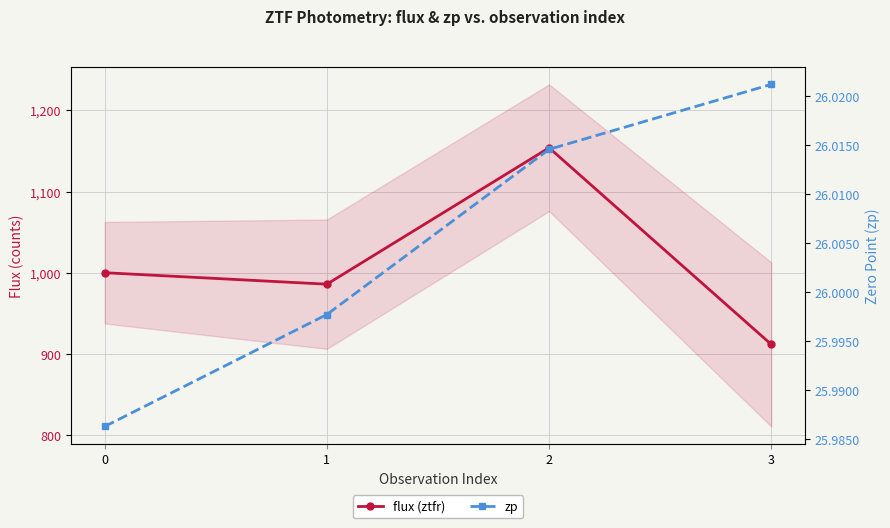

Reading left to right, transcribe all the data shown in this chart.

flux (ztfr): 0=999.9	1=985.8	2=1153.9	3=911.6
zp: 0=26.0	1=26.0	2=26.0	3=26.0